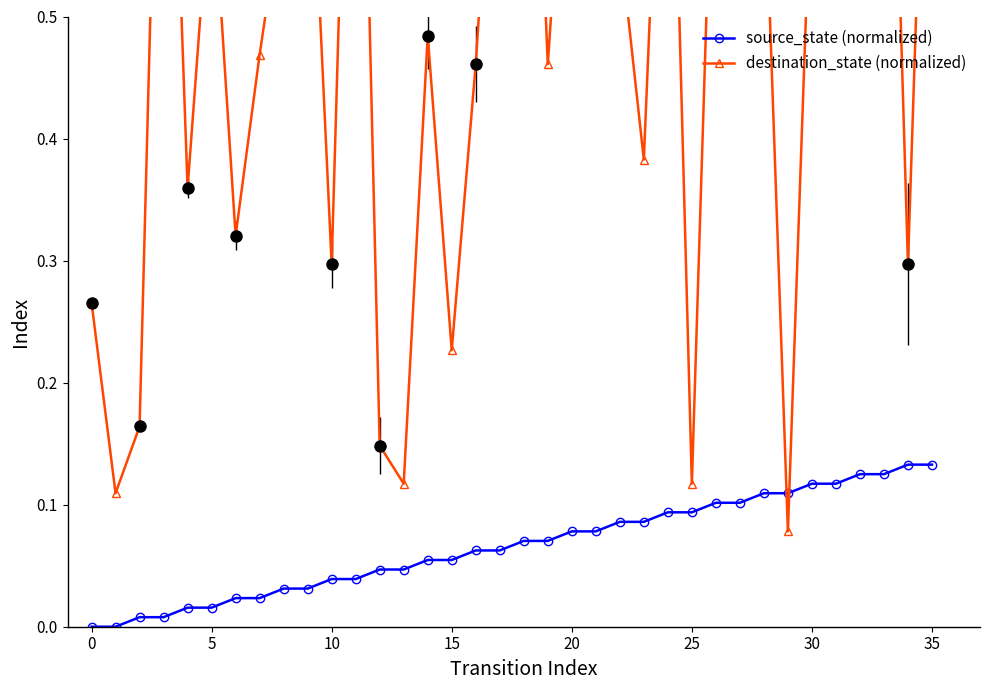

True or false: destination_state (normalized) has a value of 0.4 at 22.

False